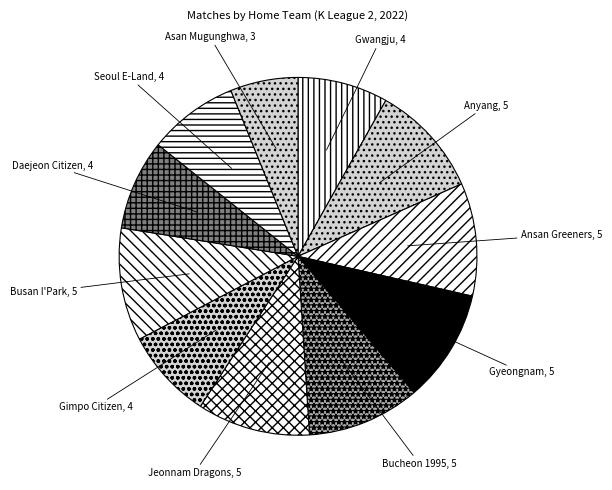

Approximately how many times larger is the value at Gimpo Citizen compared to Daejeon Citizen?

1.0